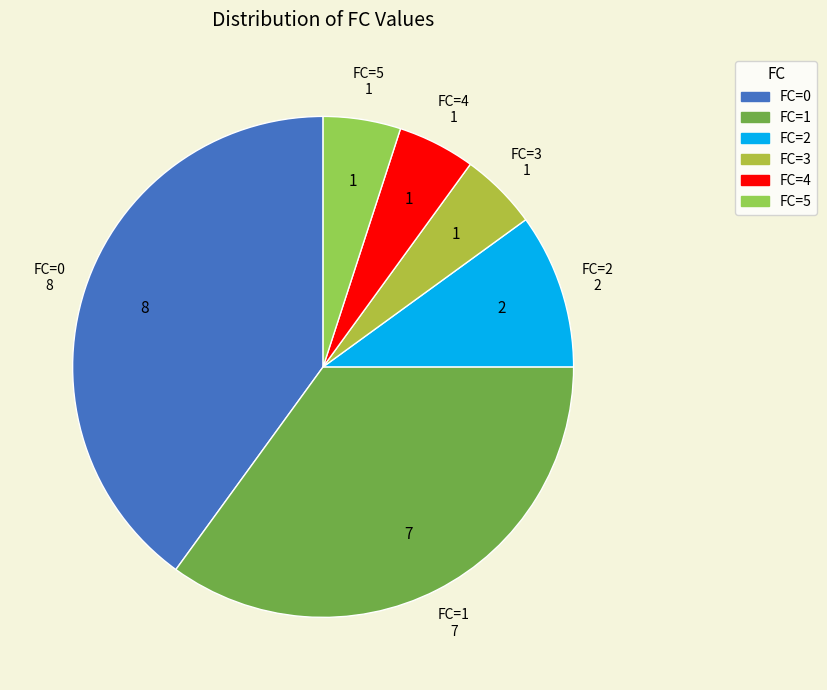

How many segments does this pie chart have?

6